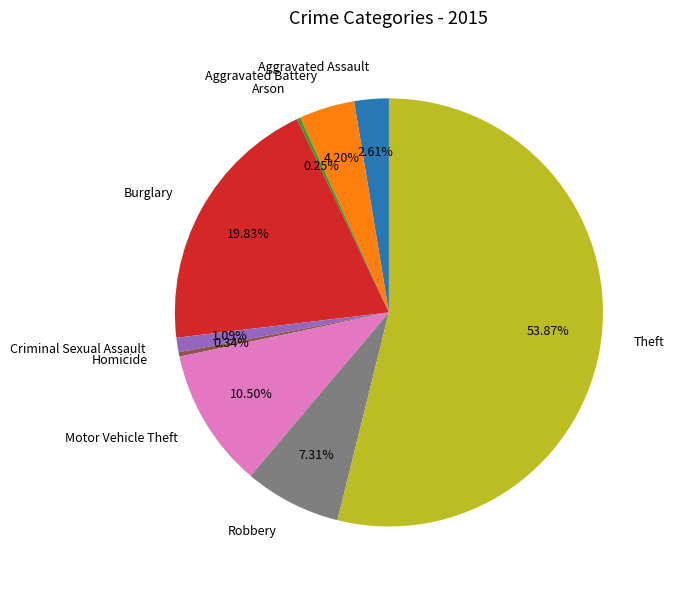

How much of the chart is everything except Theft?

46.1%